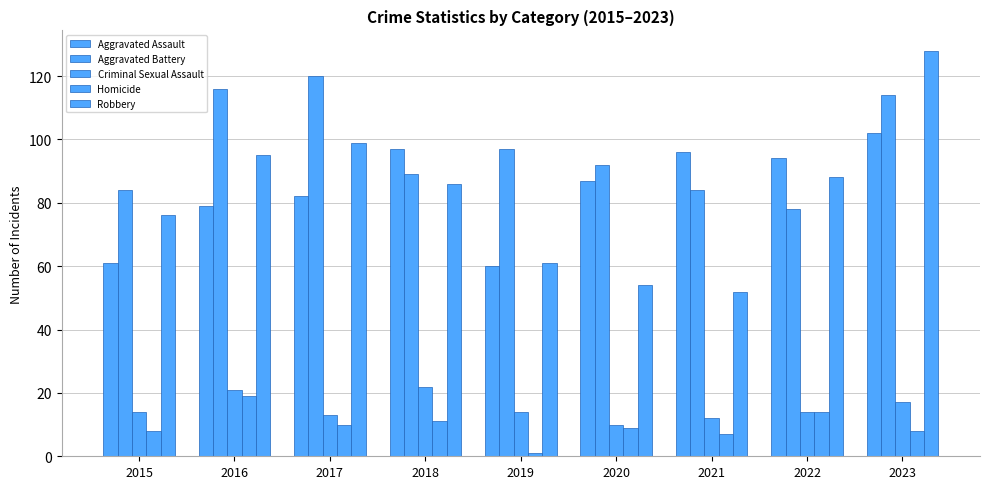

What is the average value of the Homicide series?

10